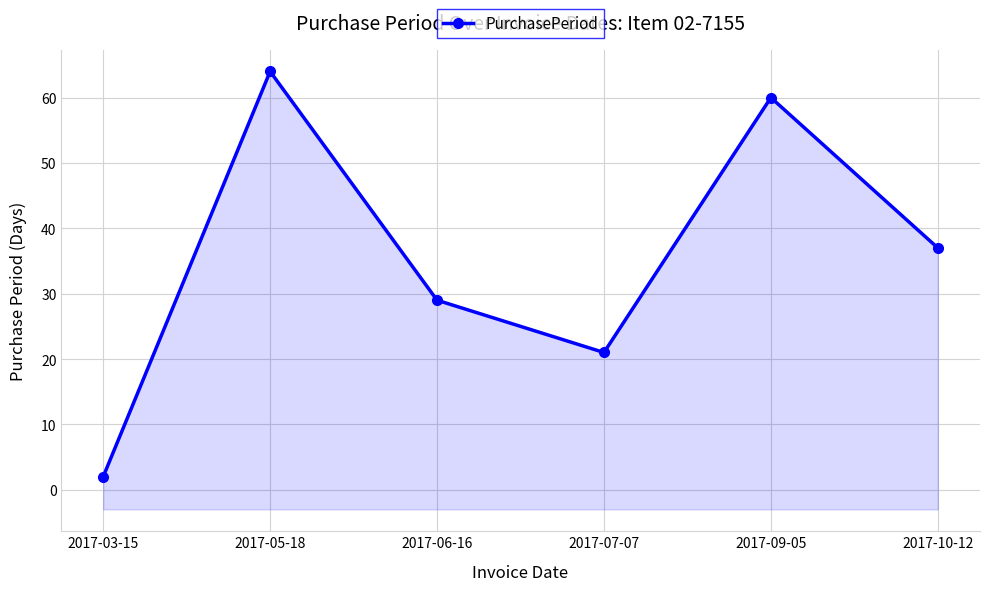

Count the number of categories in the chart.

6